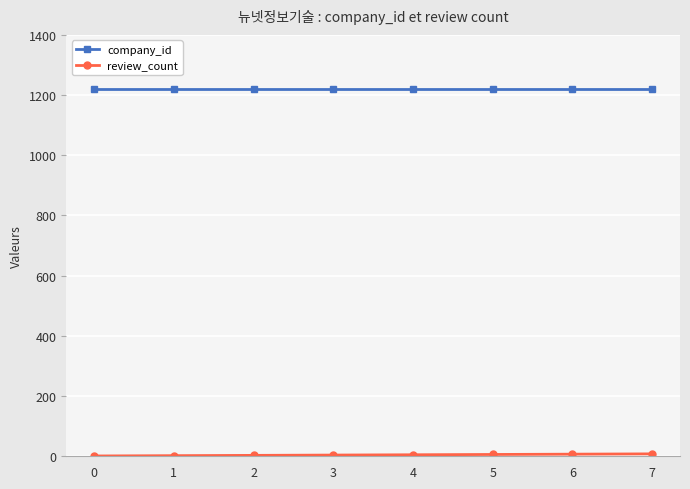

Which series has the largest total across all categories?

company_id